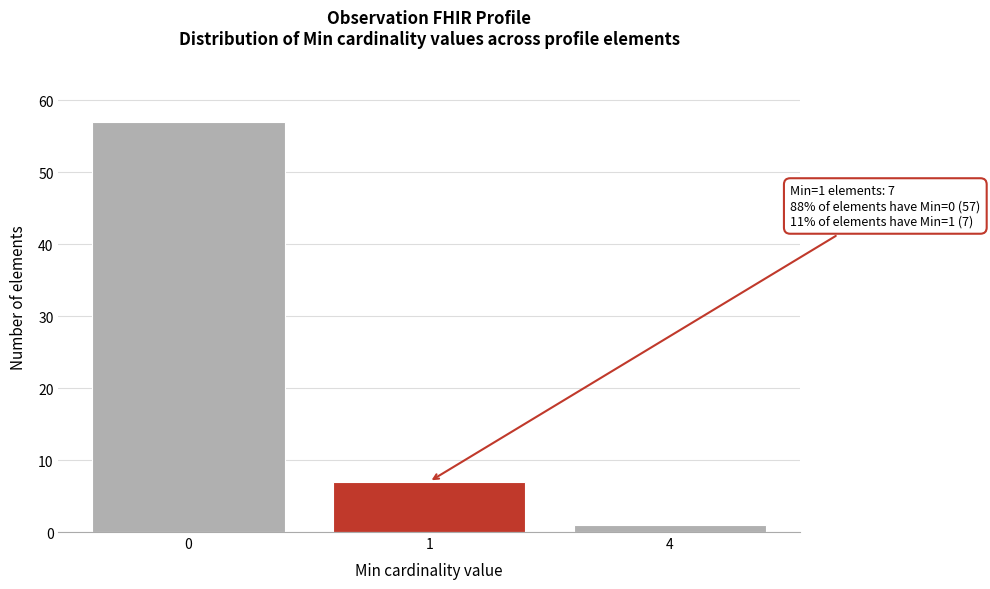

Reading left to right, transcribe all the data shown in this chart.

0=57	1=7	4=1